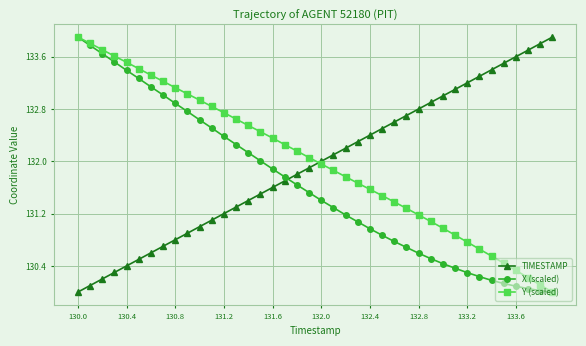

What is the value of the X (scaled) point at the 4th from the left?

133.5